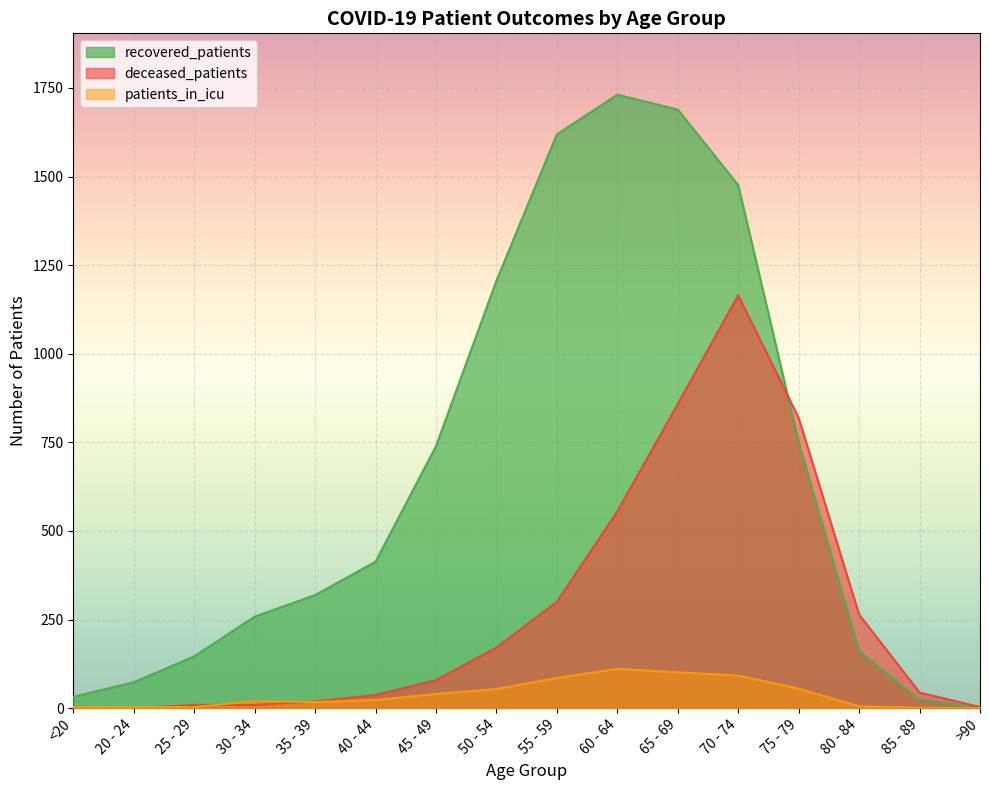

What is the total value across all series at 25 - 29?

158